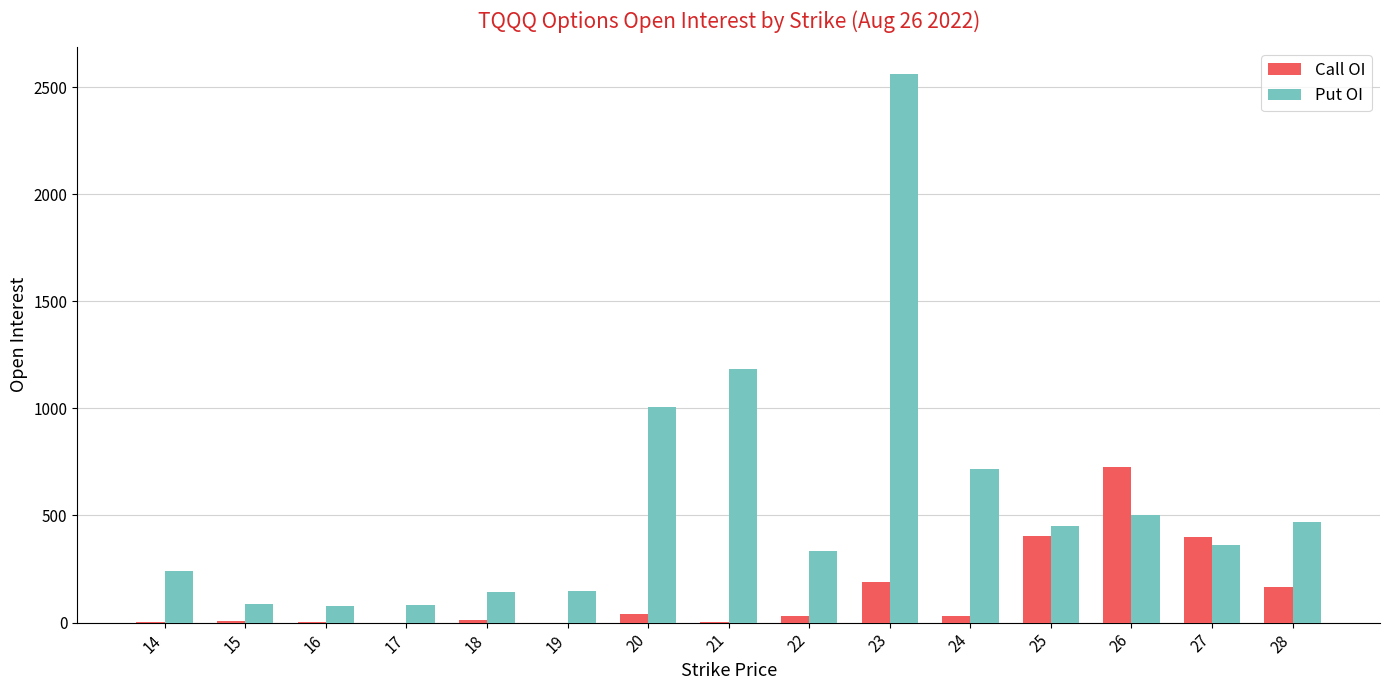

Does the chart contain stacked bars?

No